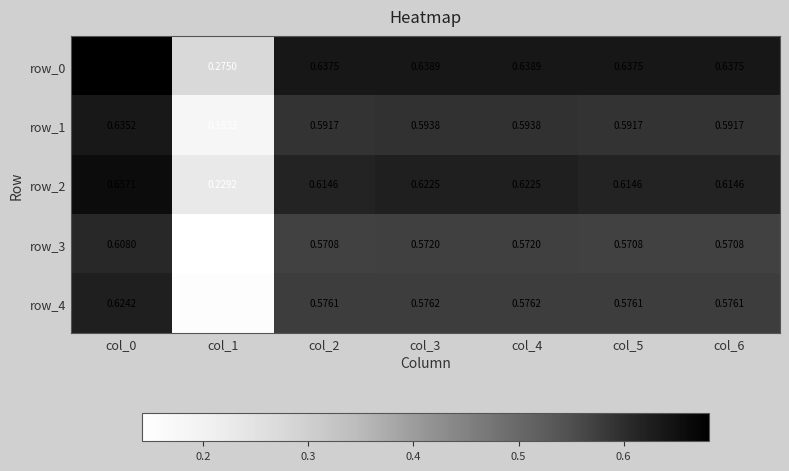

How many distinct data groups are displayed?

5